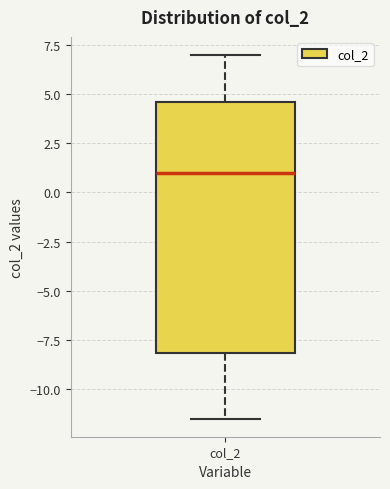

Read this box plot against the y-axis: the position of the median line, the range covered by the box, and the ends of both whiskers. The values are not printed on the chart, so give them approximately, as read against the axis.

median 1.0, box -8.0 to 4.5, whiskers -11.5 to 7.0